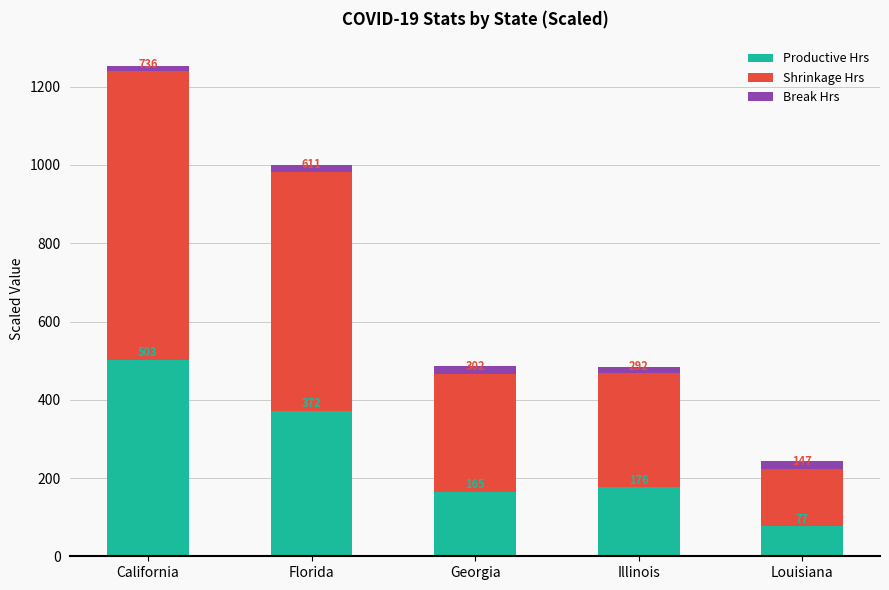

At which category is the sum across all series the highest?

California